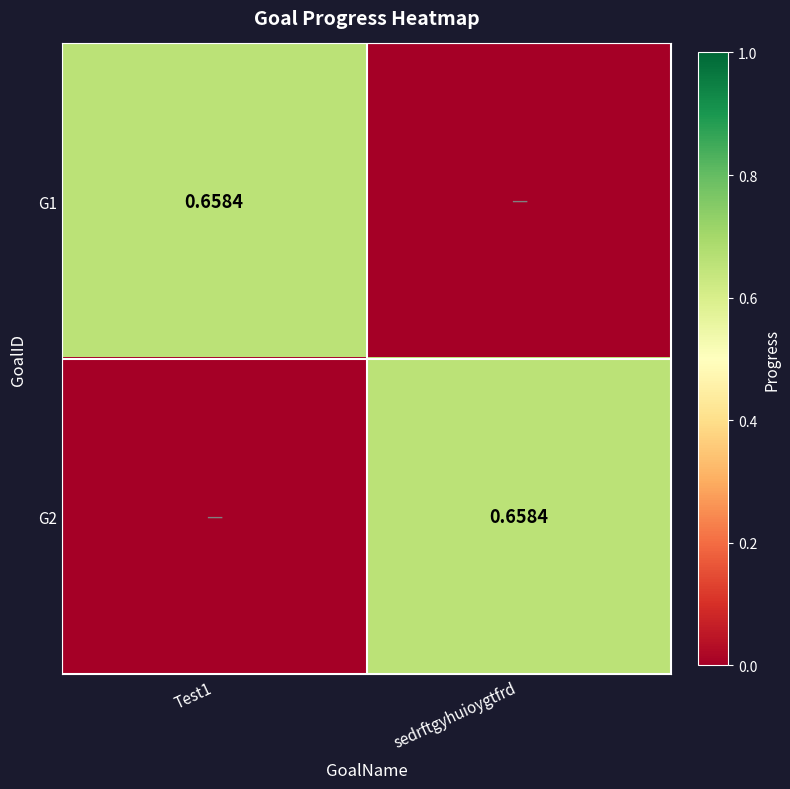

The value of G1 at sedrftgyhuioygtfrd is 0.4. True or false?

False